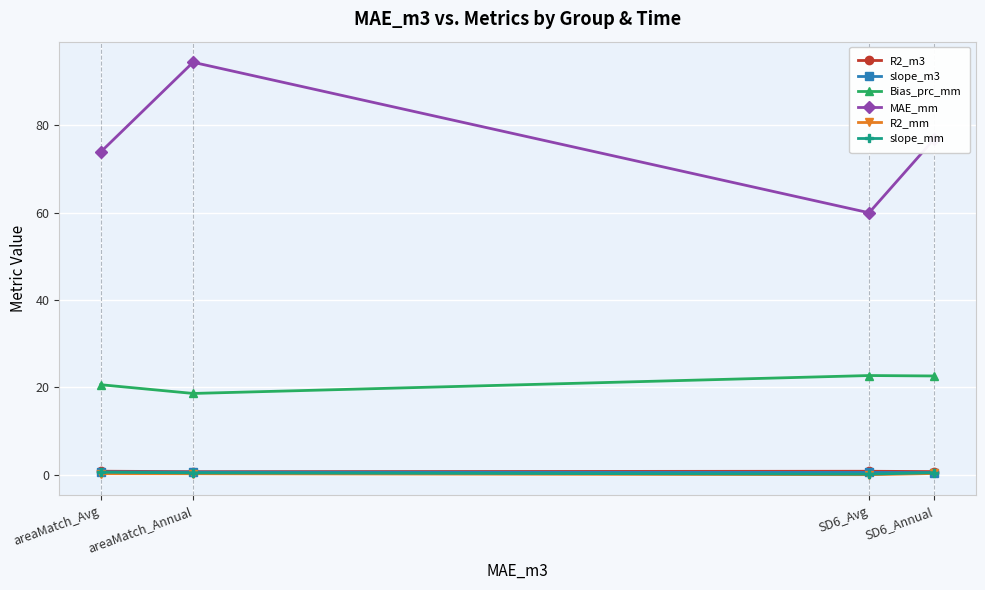

Where does the Bias_prc_mm series first go above 22?

SD6_Avg